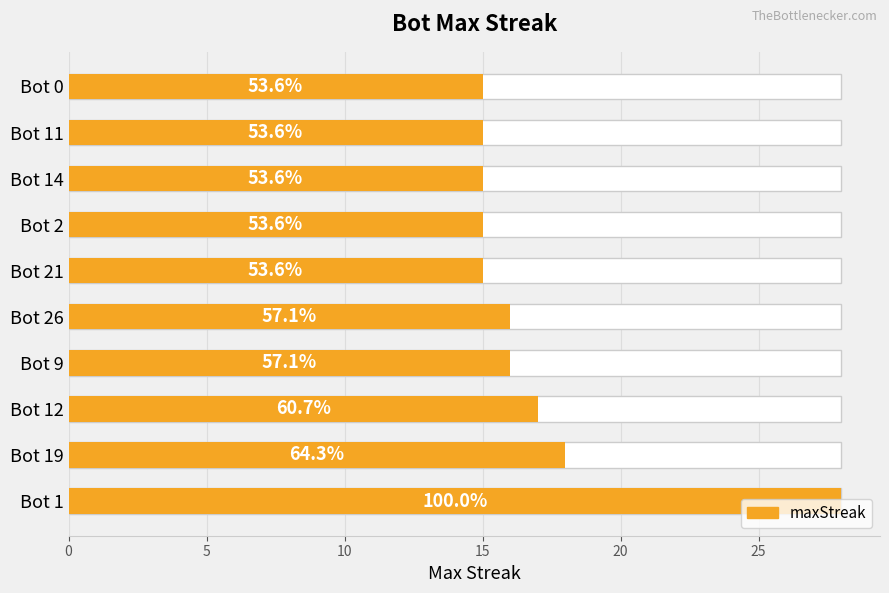

What is the maximum value shown in the chart?

28